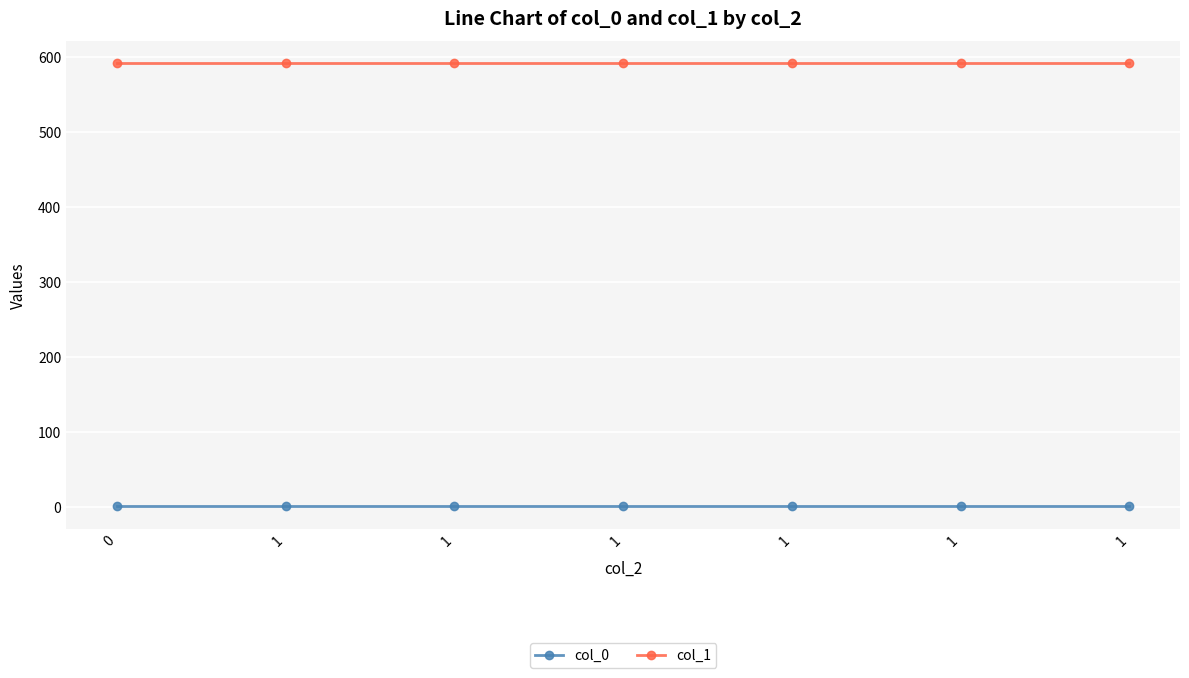

Count the number of data series in this chart.

2